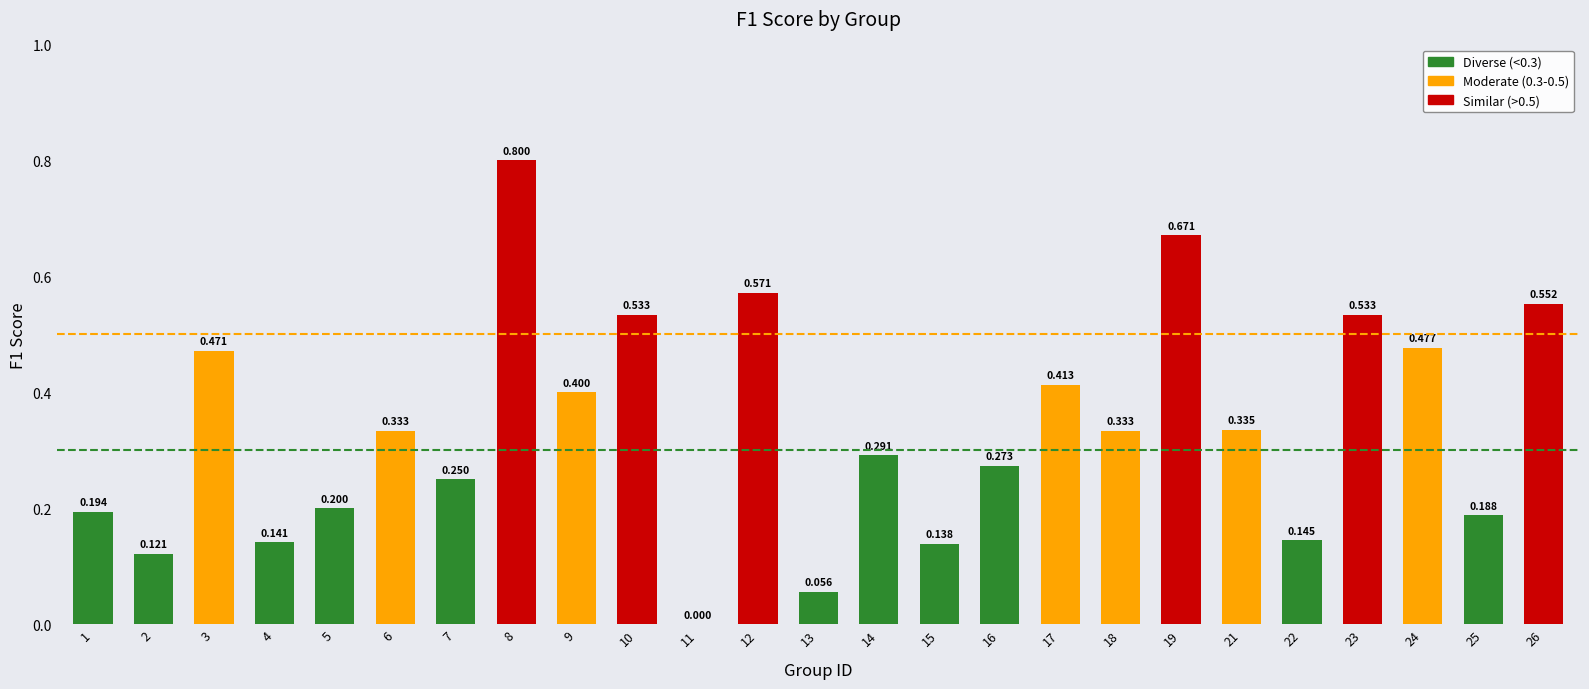

How many series are shown in this chart?

1